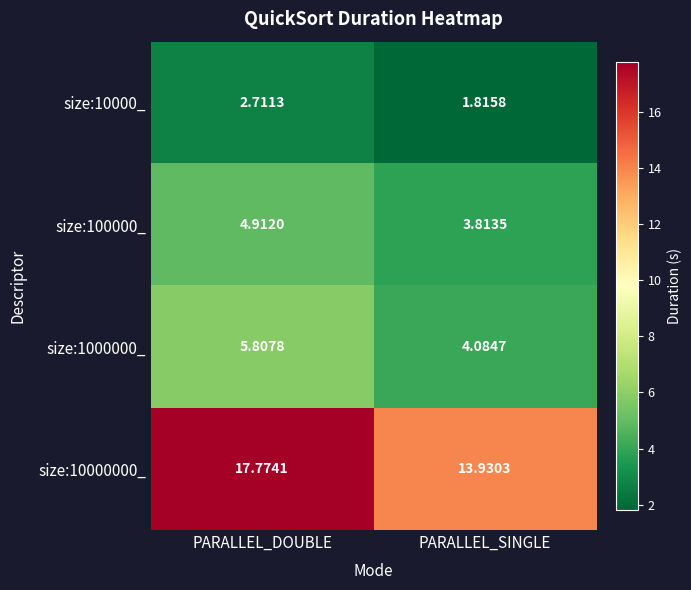

Where does the size:10000_ series first go above 2?

PARALLEL_DOUBLE